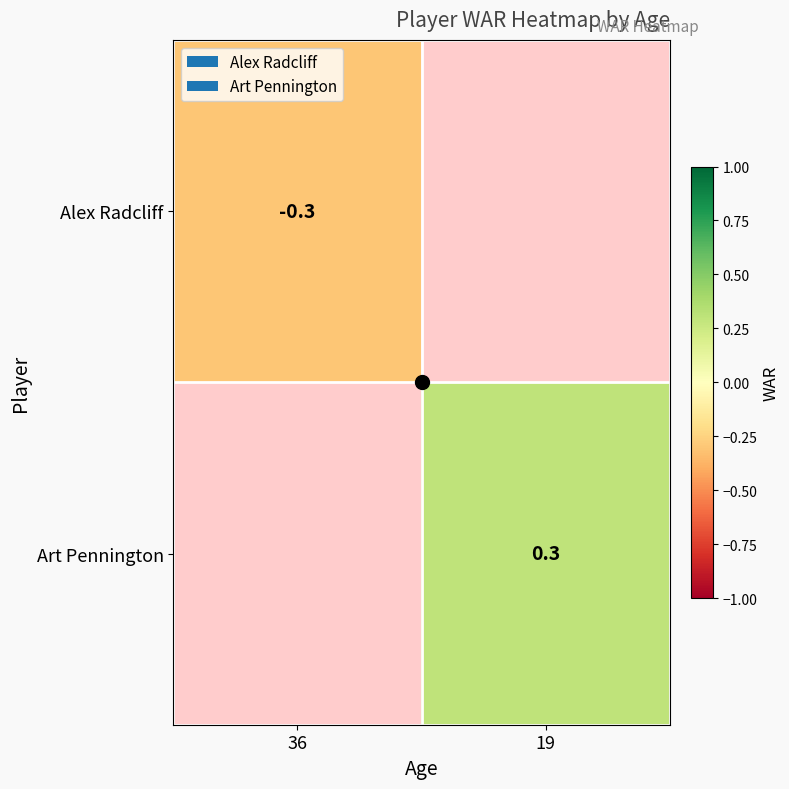

The value of Alex Radcliff at 36 is -0.2. True or false?

False